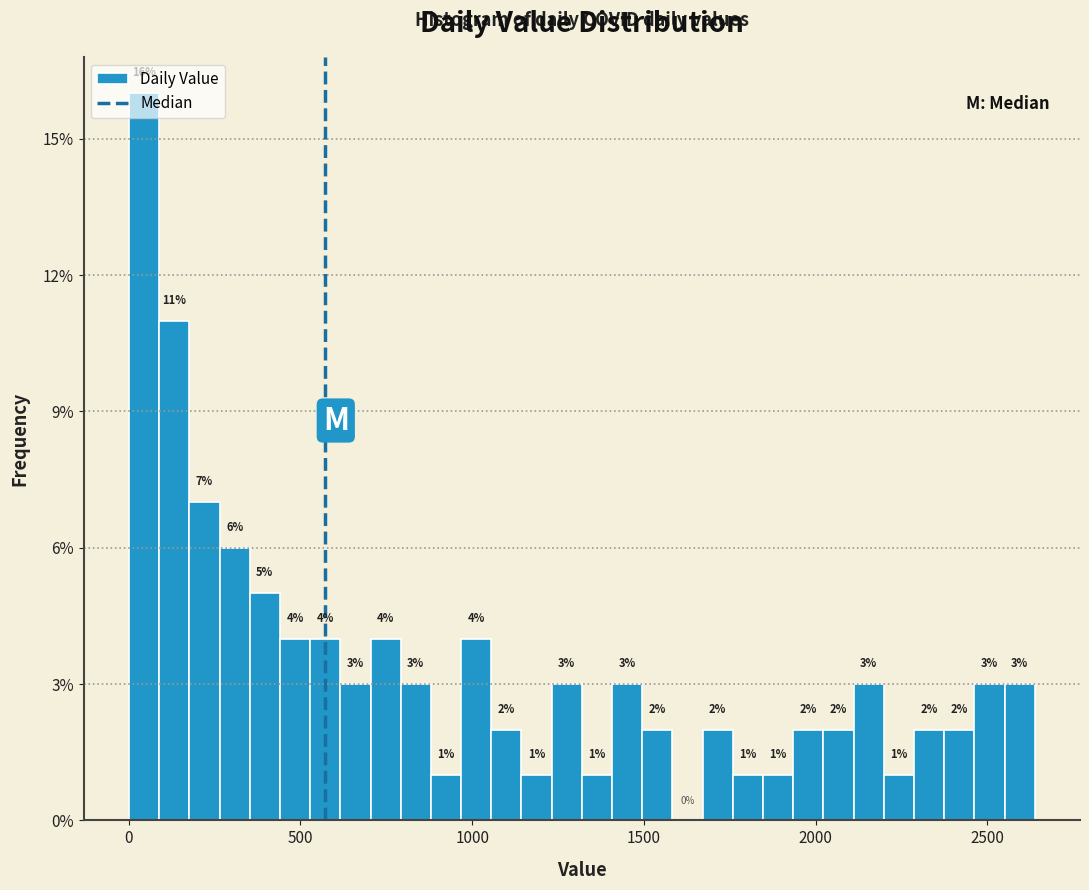

Around what value on the x-axis is the tallest bar? Give the approximate position of its centre, as read against the axis.

50